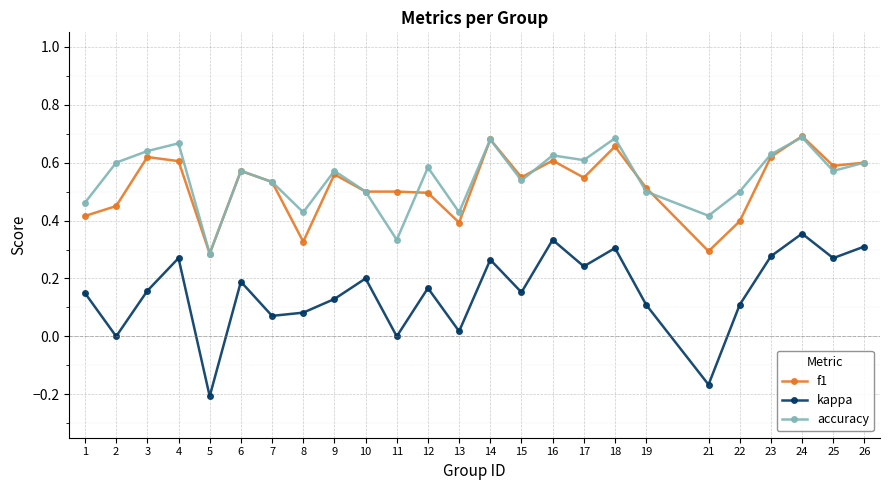

True or false: f1 has more than 0 points higher than both neighbors.

True